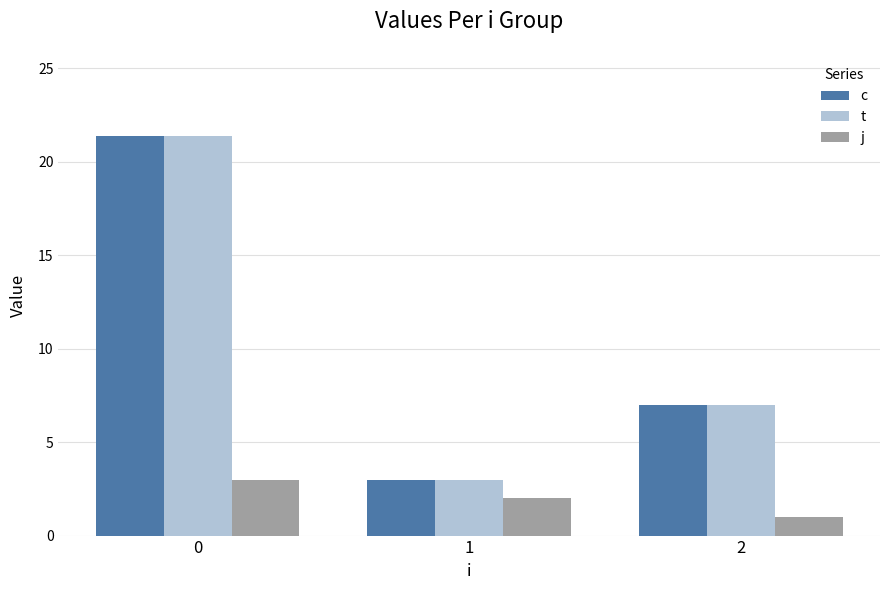

What is the value of the t bar at the 1st from the left?

21.4